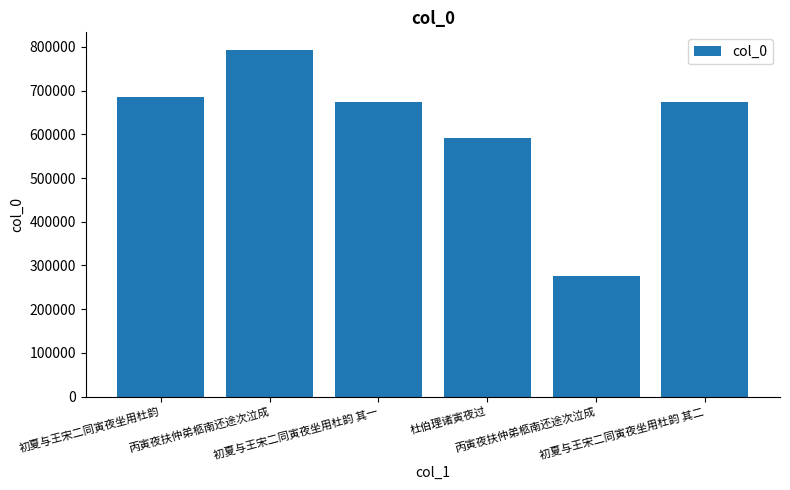

Are the bars horizontal?

No